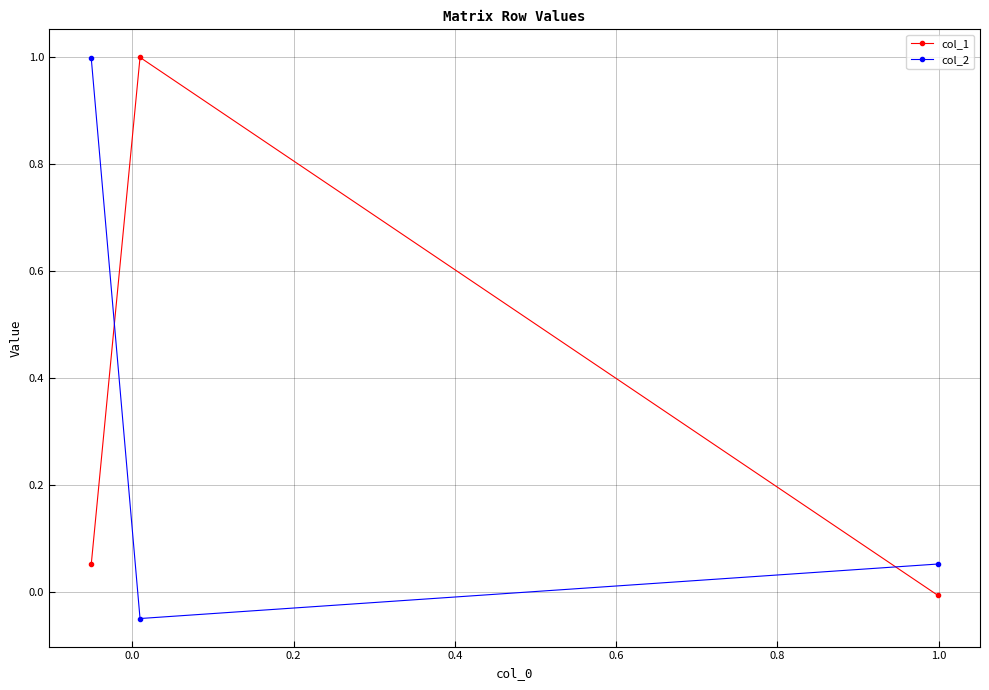

What is the highest value of the col_2 series?

1.0